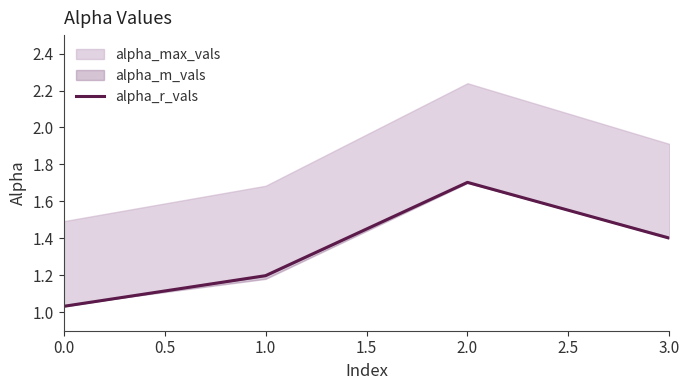

What is the value of the 3rd point from the left?

1.7